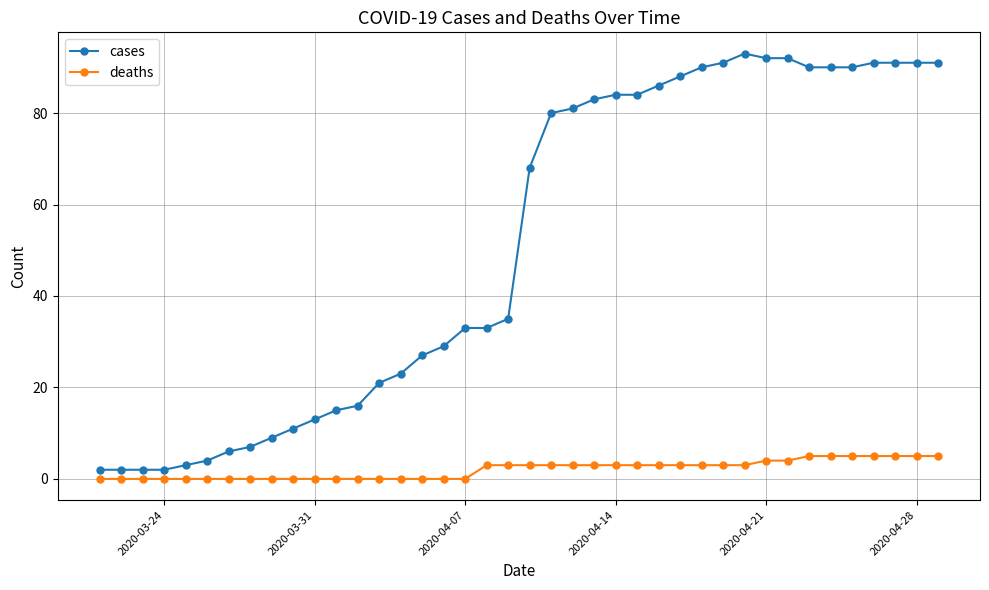

How many lines are shown in the chart?

2